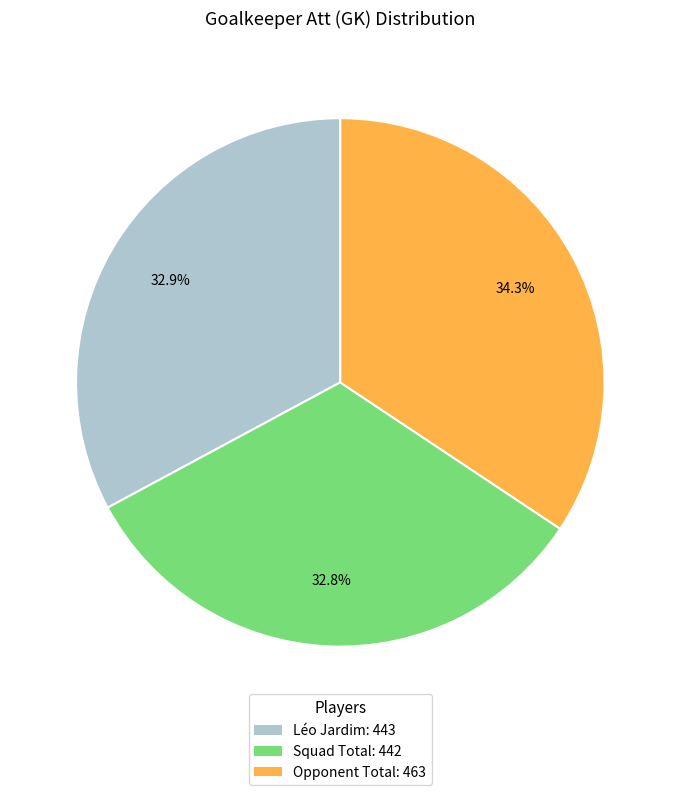

Between Squad Total: 442 and Opponent Total: 463, which is larger?

Opponent Total: 463